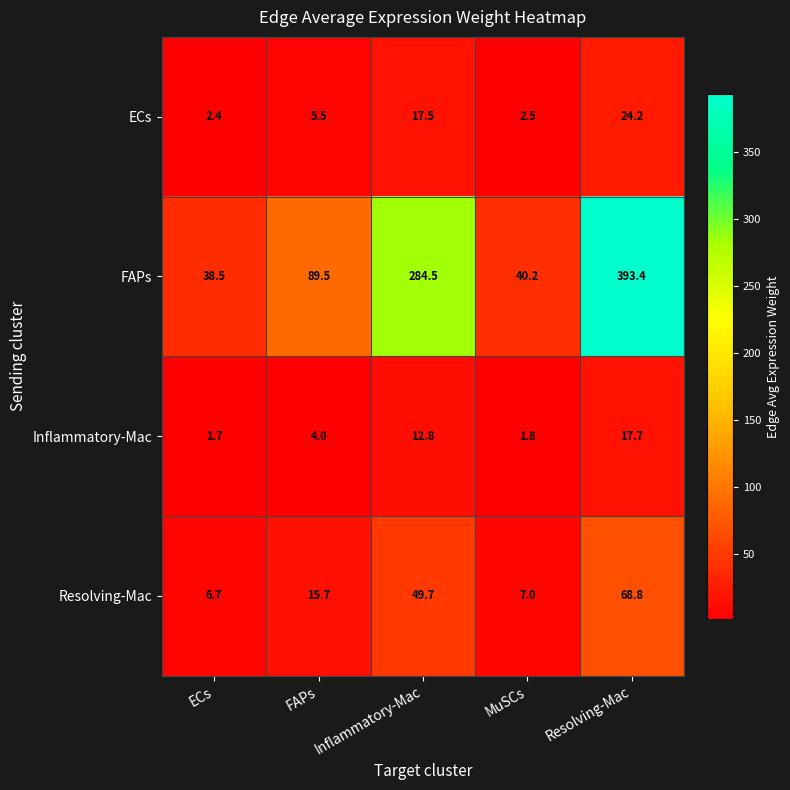

Is the value of Resolving-Mac at Resolving-Mac greater than the value of Inflammatory-Mac at Resolving-Mac?

Yes